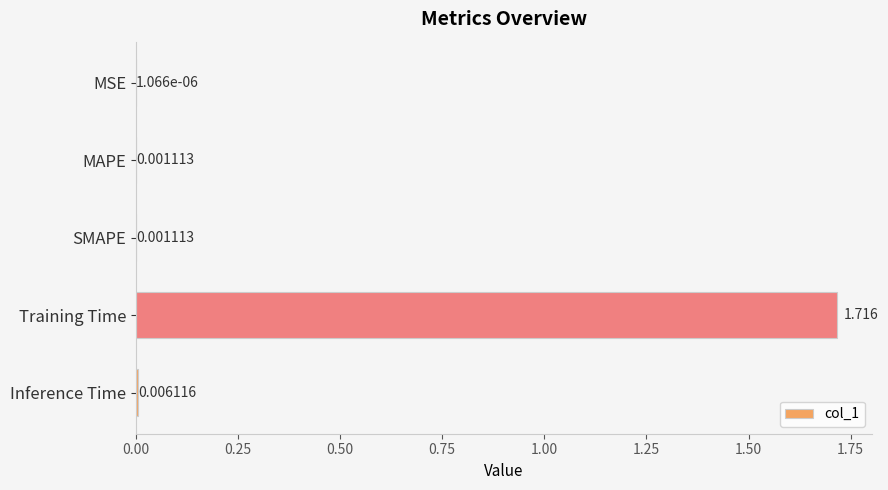

Between Inference Time and MAPE, which is larger?

Inference Time